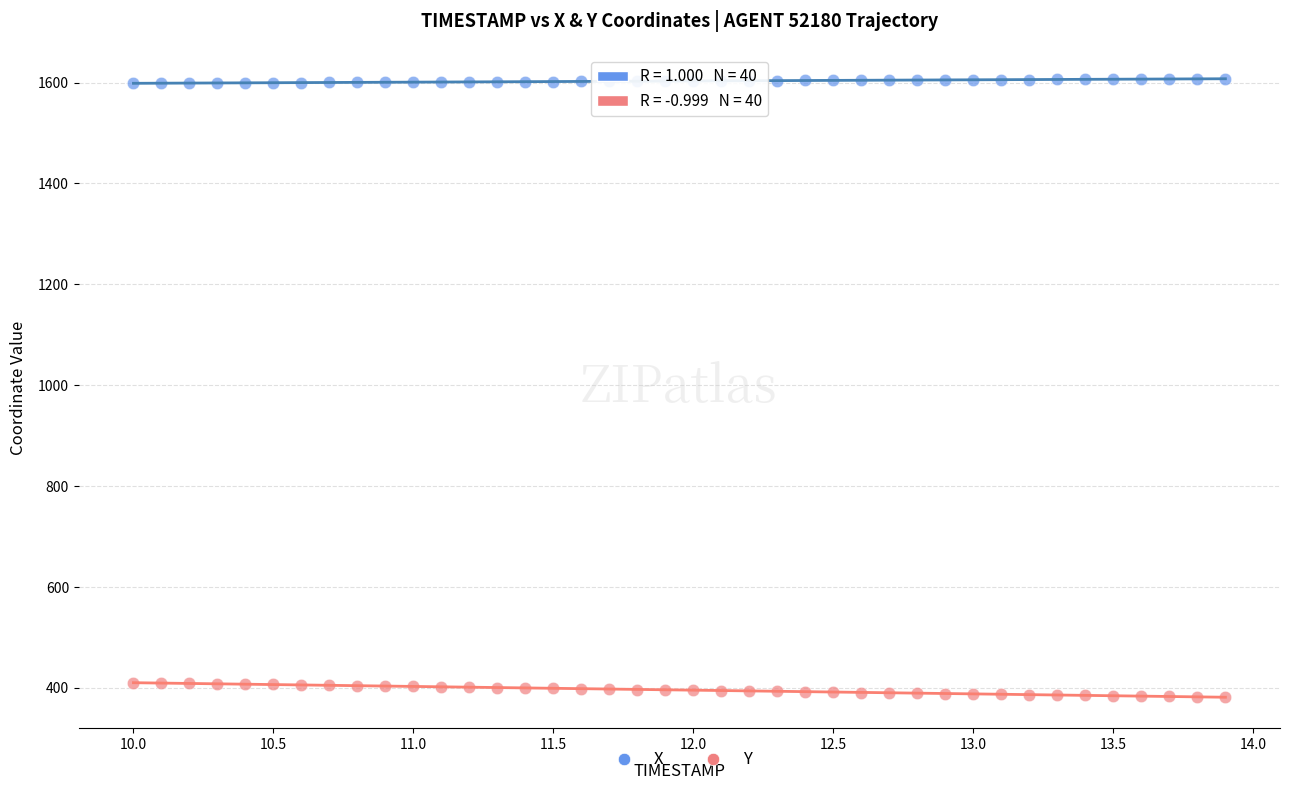

Which series contains the lowest Y value?

Y